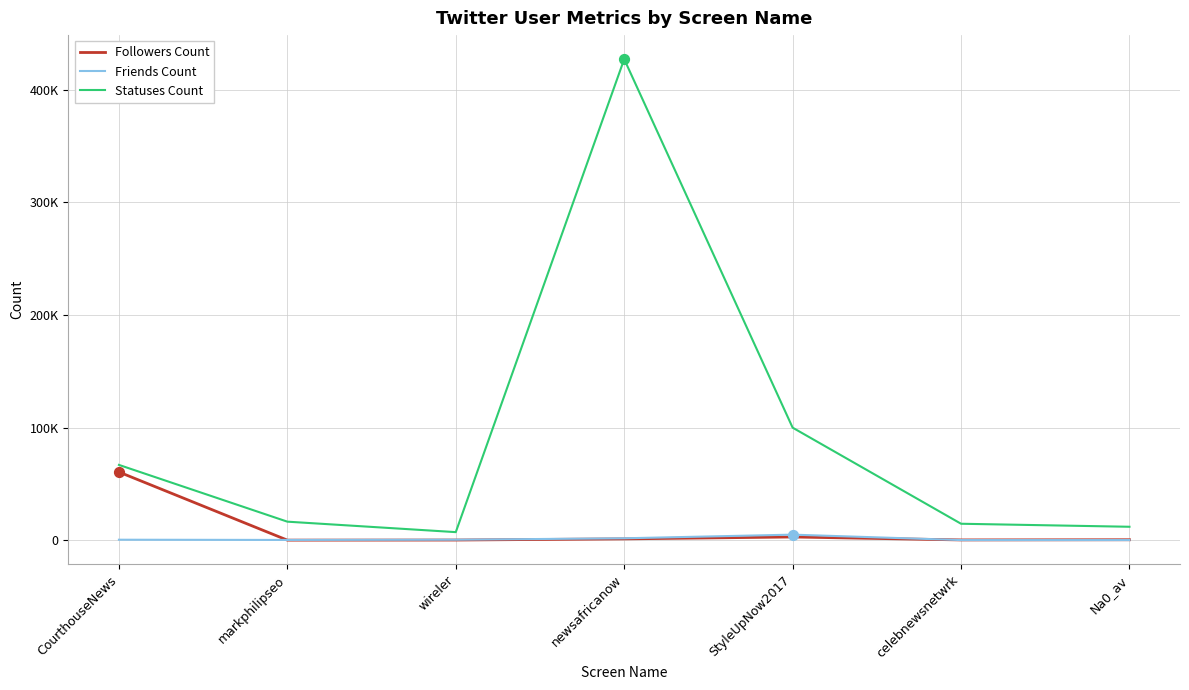

What is the total value across all series at CourthouseNews?

127749